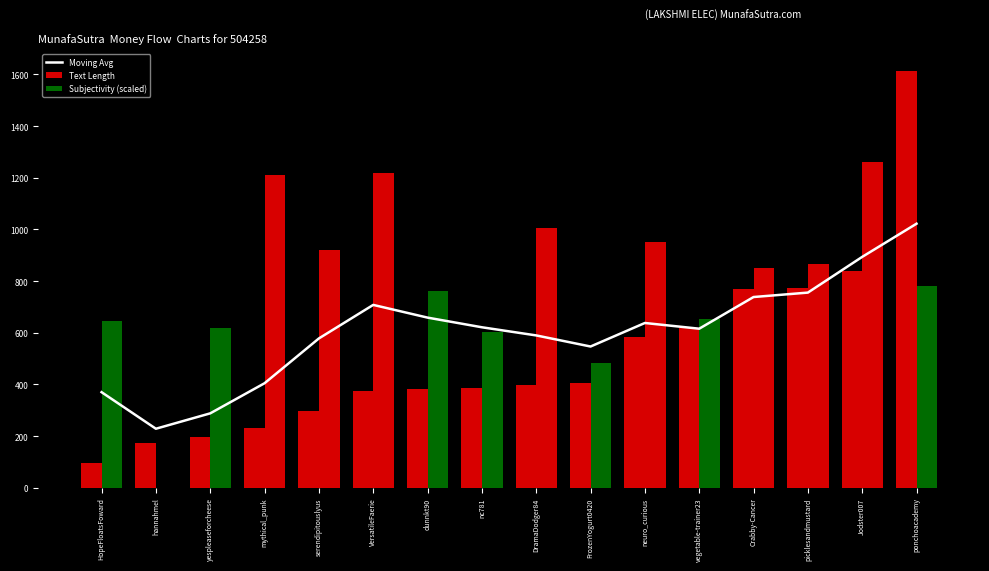

What is the minimum value shown in the chart?

228.6